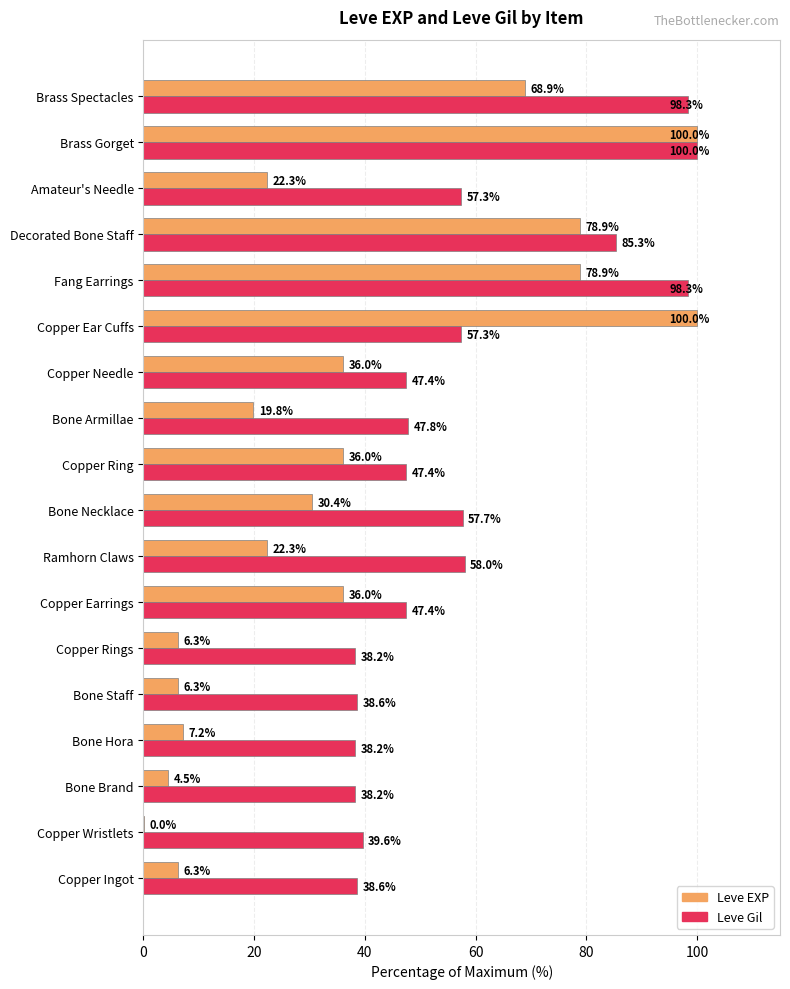

At which label does Leve Gil reach its peak?

Brass Gorget